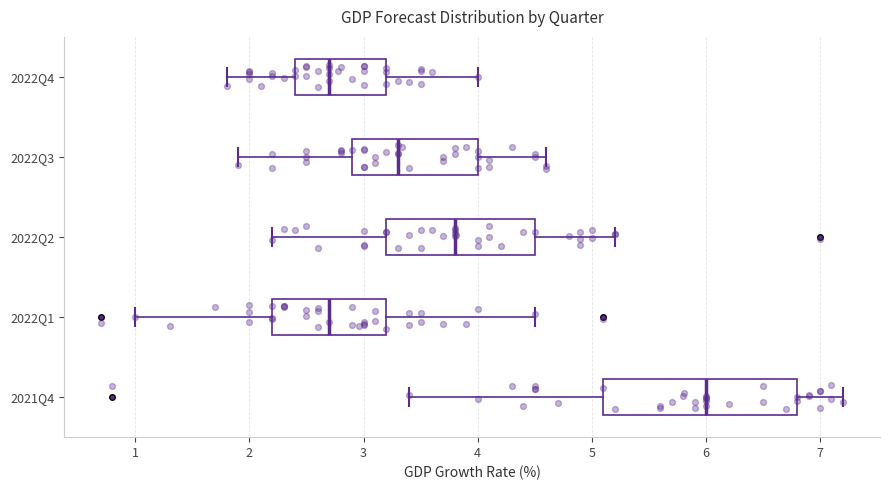

Which box is the widest, from its left edge to its right edge?

2021Q4